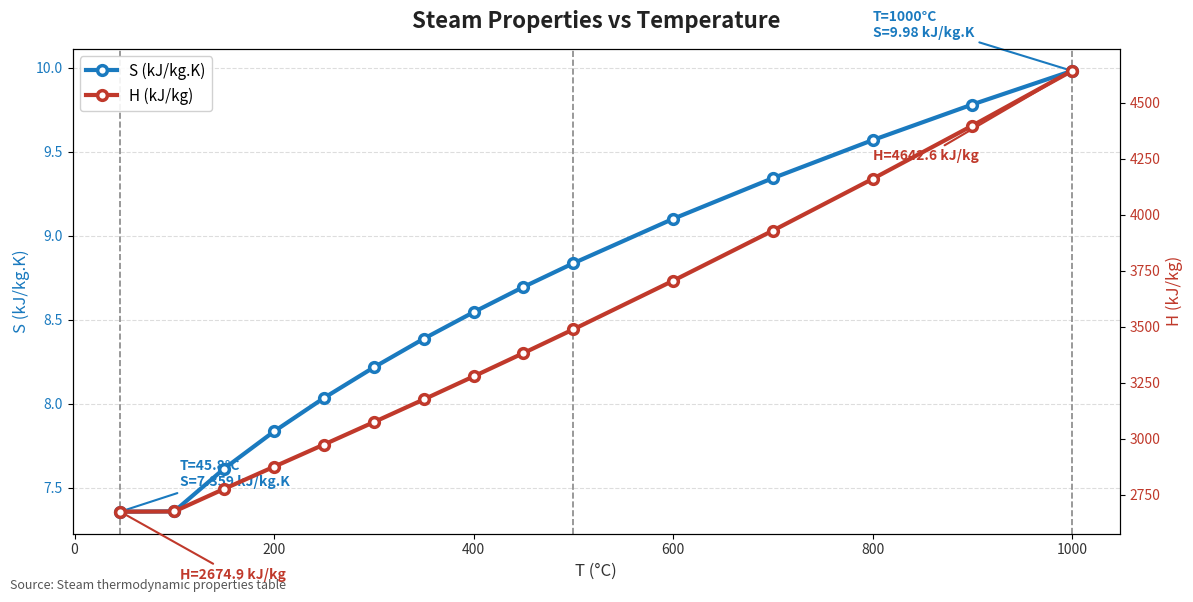

True or false: S (kJ/kg.K) has a value of 15.6 at 800.

False